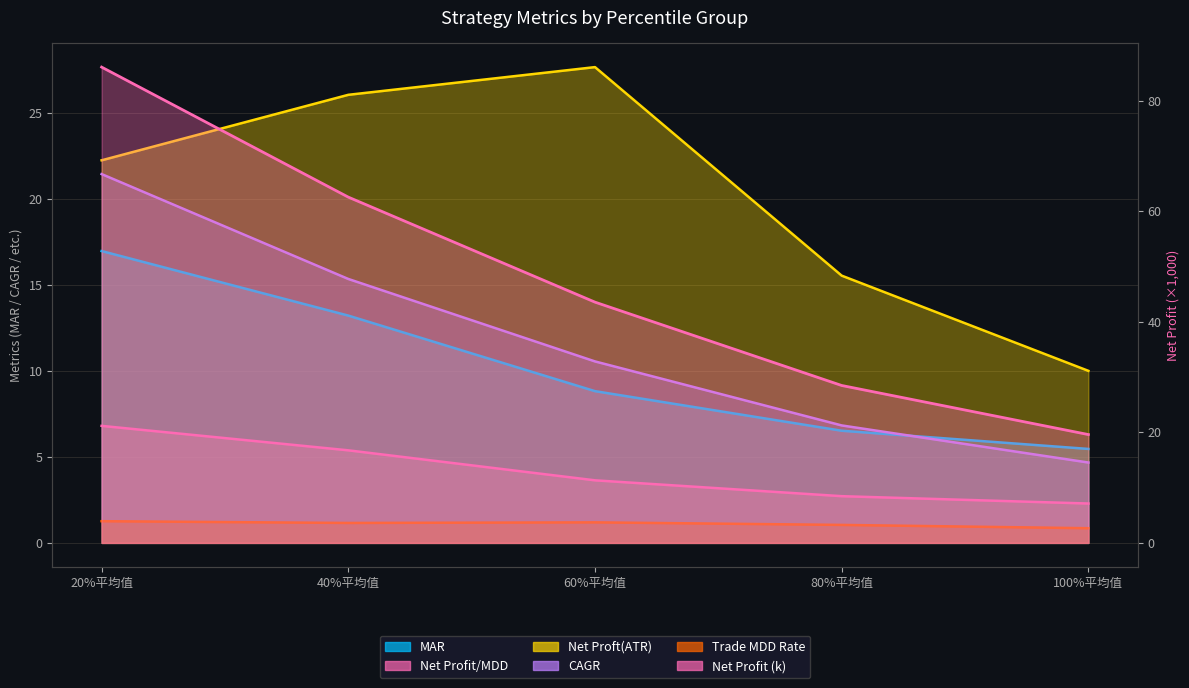

Reading left to right, transcribe all the data shown in this chart.

MAR: 17.0	13.2	8.8	6.5	5.5
Net Profit/MDD: 6.8	5.4	3.6	2.7	2.3
Net Profit: 86.1	62.5	43.5	28.5	19.6
Net Proft(ATR): 22.3	26.1	27.7	15.6	10.0
CAGR: 21.5	15.4	10.6	6.8	4.7
Trade MDD Rate: 1.3	1.2	1.2	1.0	0.9